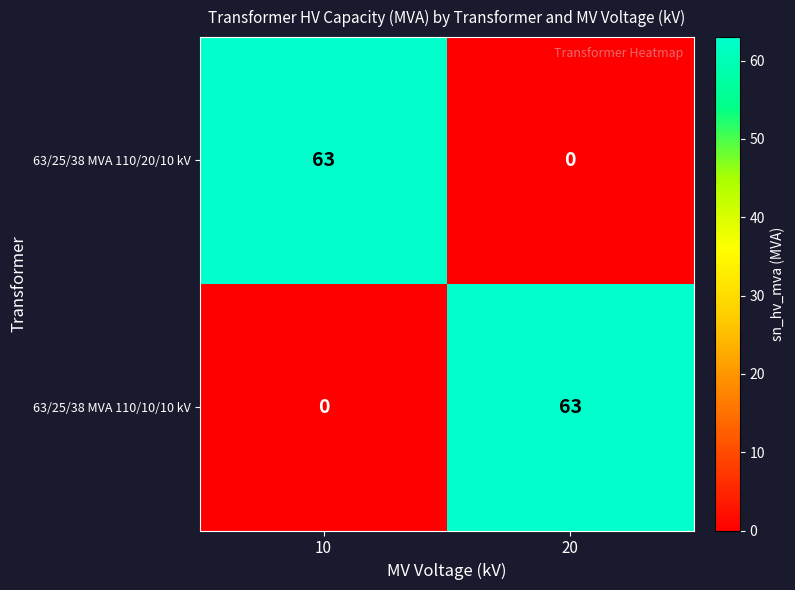

What is the difference between the highest and lowest values at 20?

63